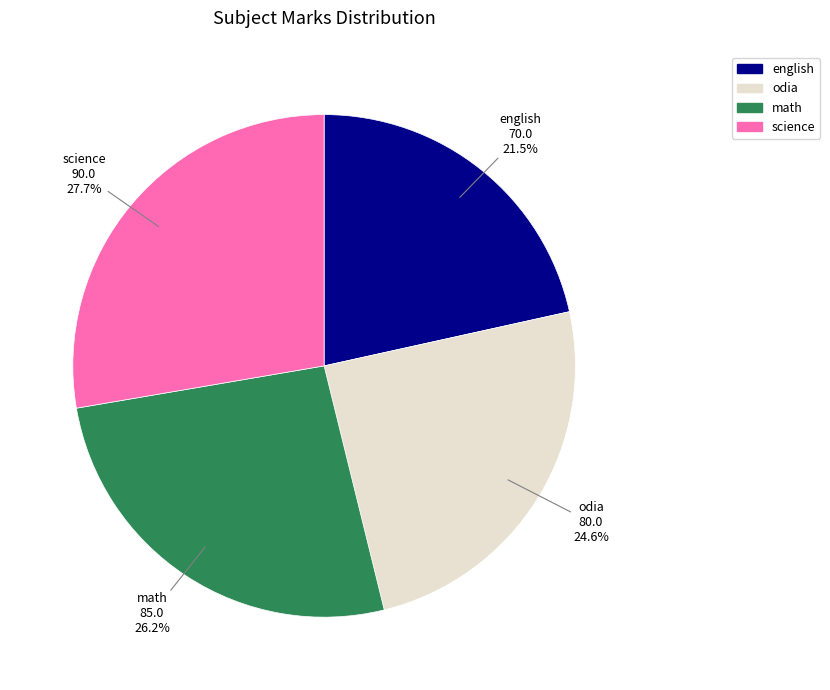

Rank the categories by value from highest to lowest.

science, math, odia, english